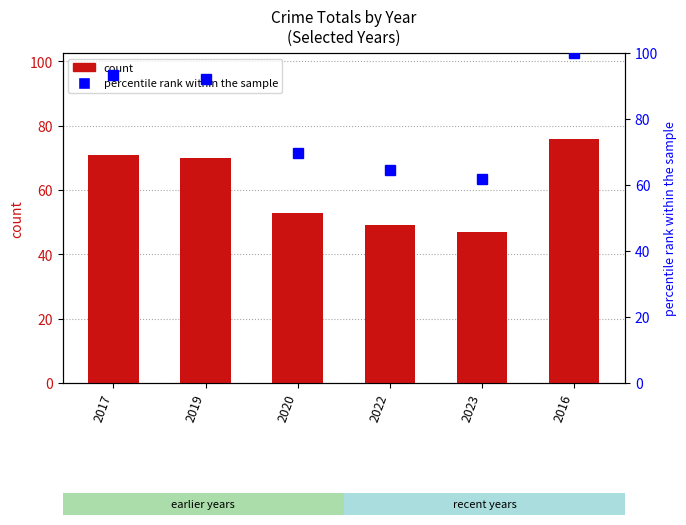

Rank the categories by count value from highest to lowest.

2016, 2017, 2019, 2020, 2022, 2023